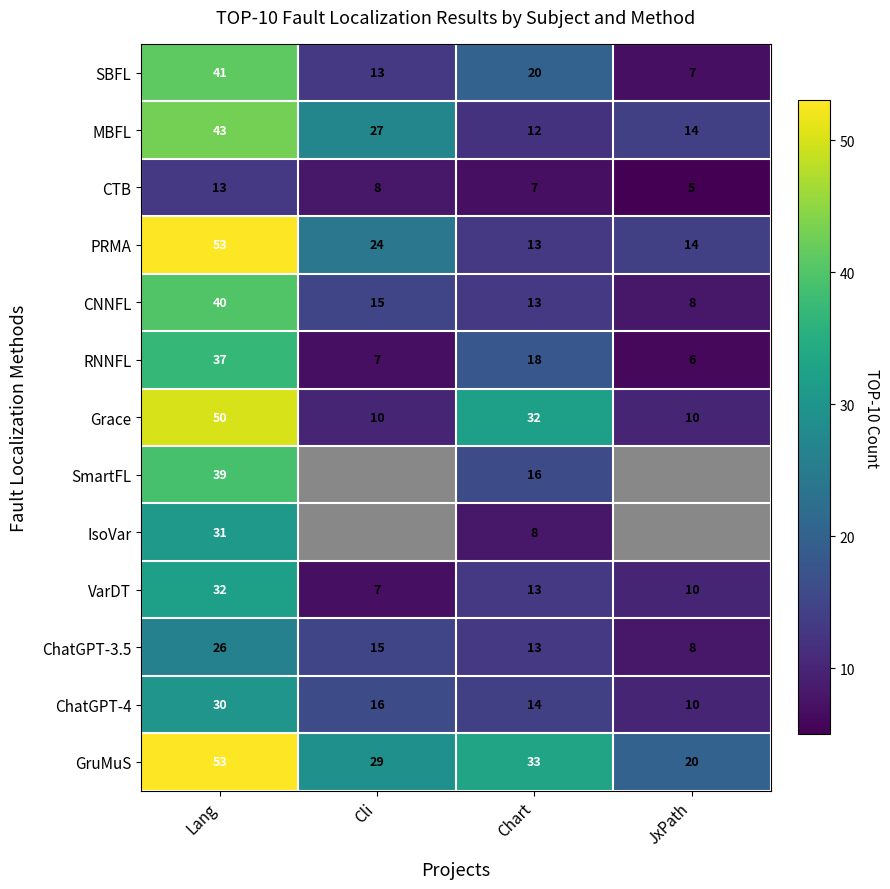

How many data points in SBFL are above 20?

1